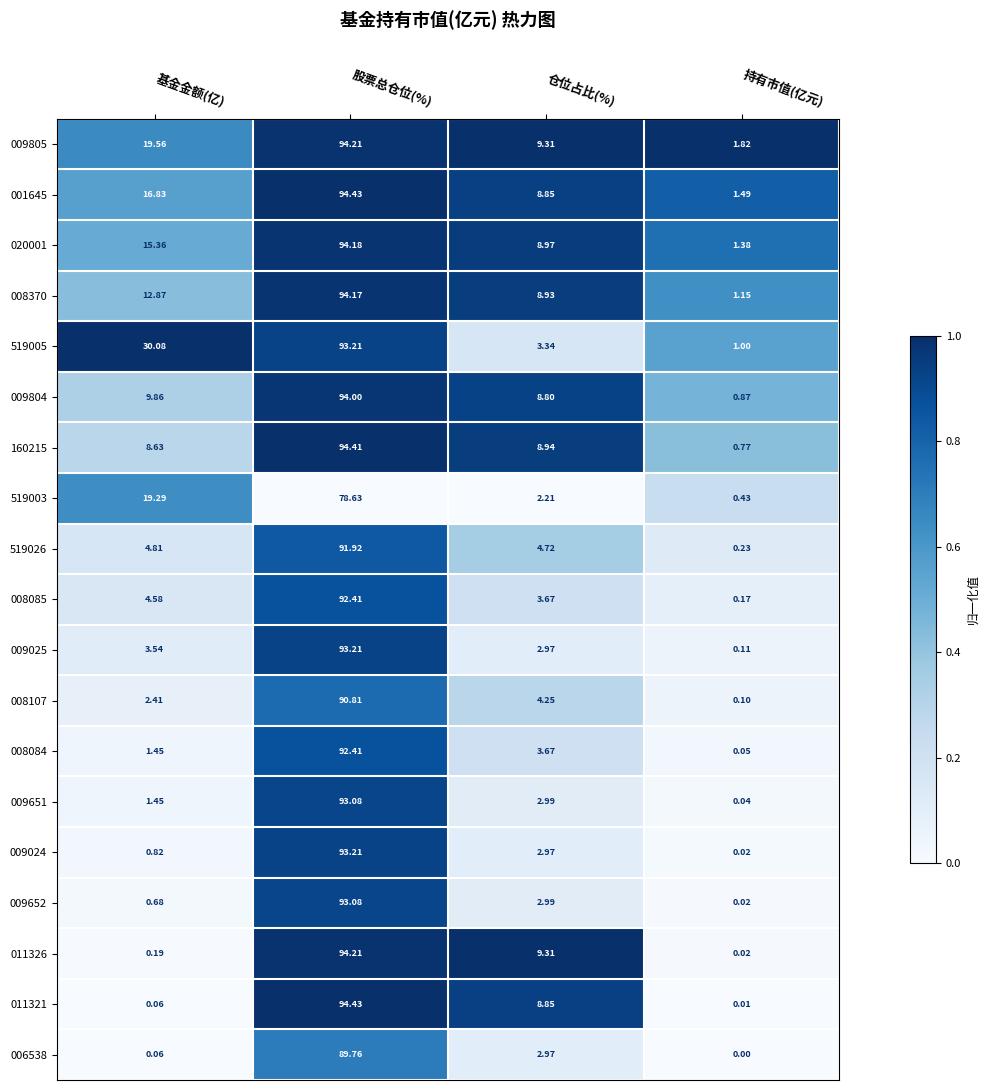

At which label is 008085 closest to 46?

基金金额(亿)